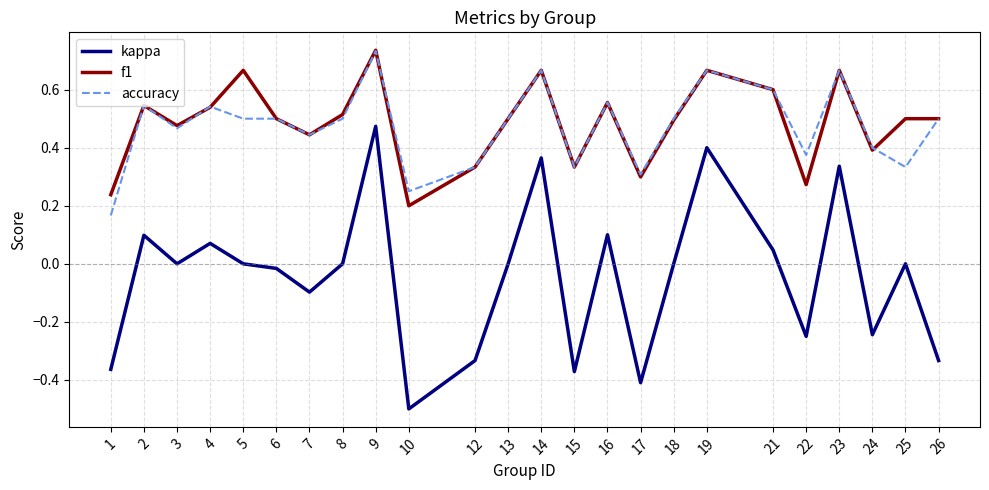

How many categories are shown in the chart?

24